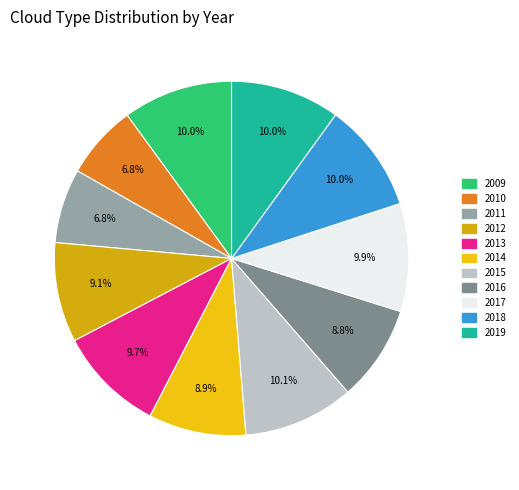

How many slices are in this pie chart?

11